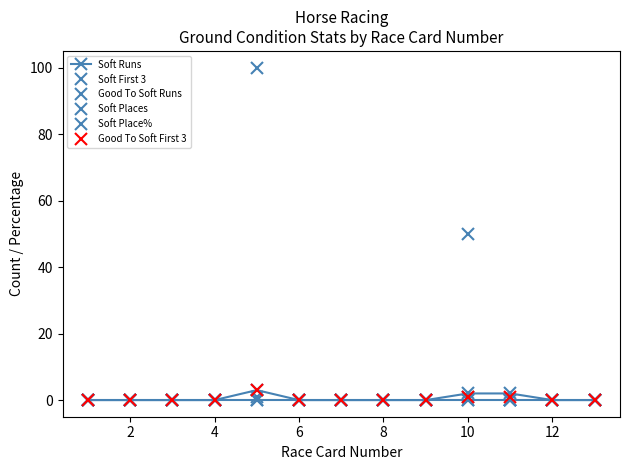

Is this an area chart (filled region under the line)?

No